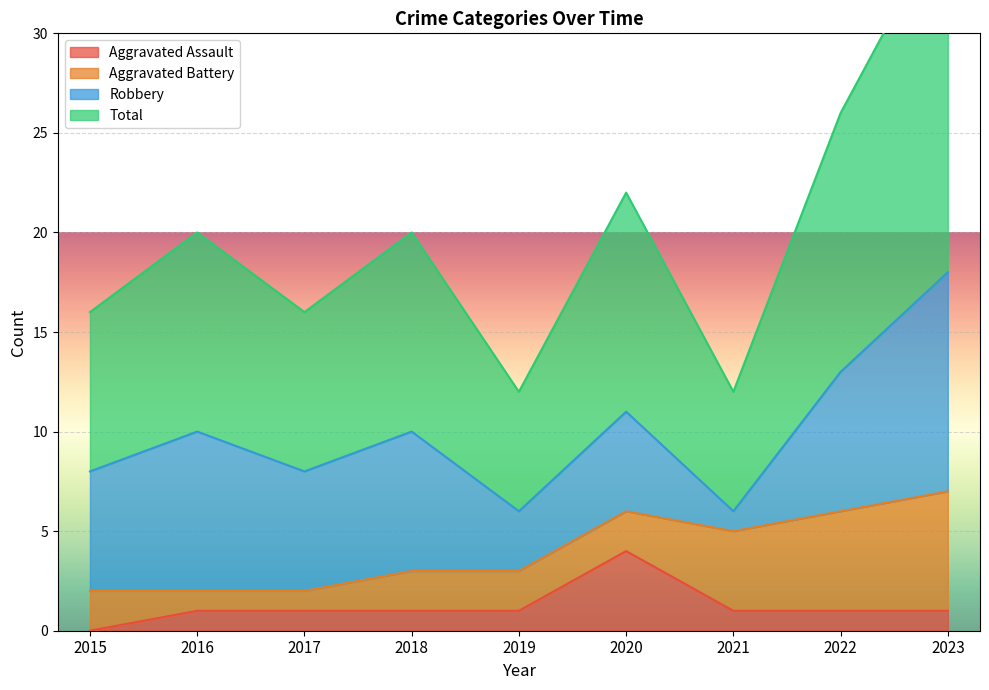

The value of Aggravated Assault at 2019 is 2. True or false?

False